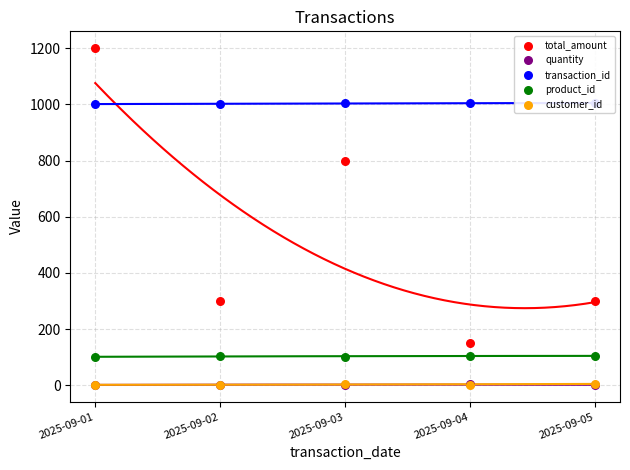

At which category is the sum across all series the highest?

2025-09-01